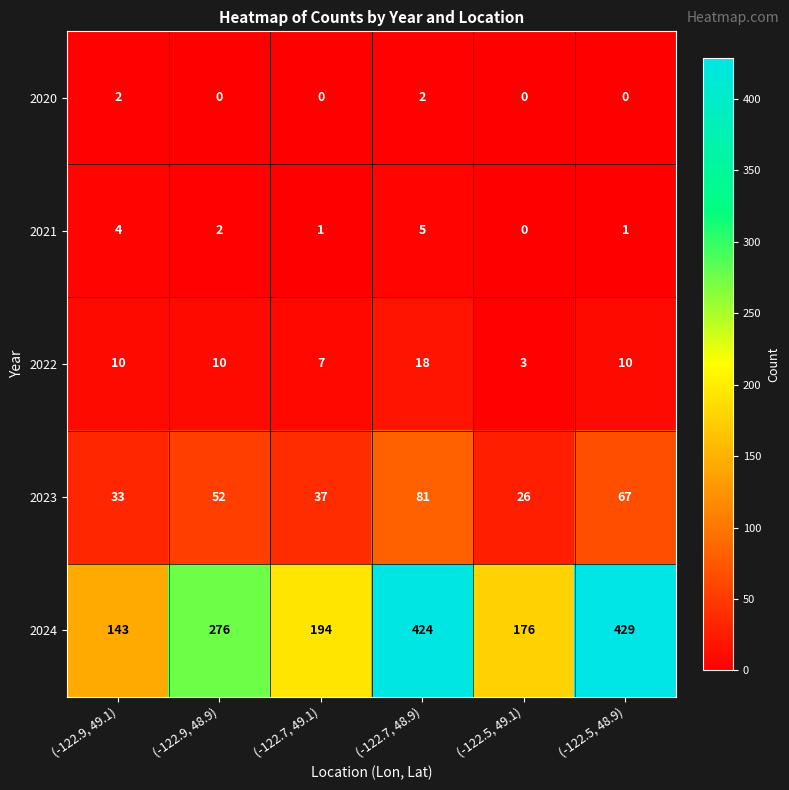

Reading right to left, list all the values displayed in this chart.

2020: 0	0	2	0	0	2
2021: 1	0	5	1	2	4
2022: 10	3	18	7	10	10
2023: 67	26	81	37	52	33
2024: 429	176	424	194	276	143